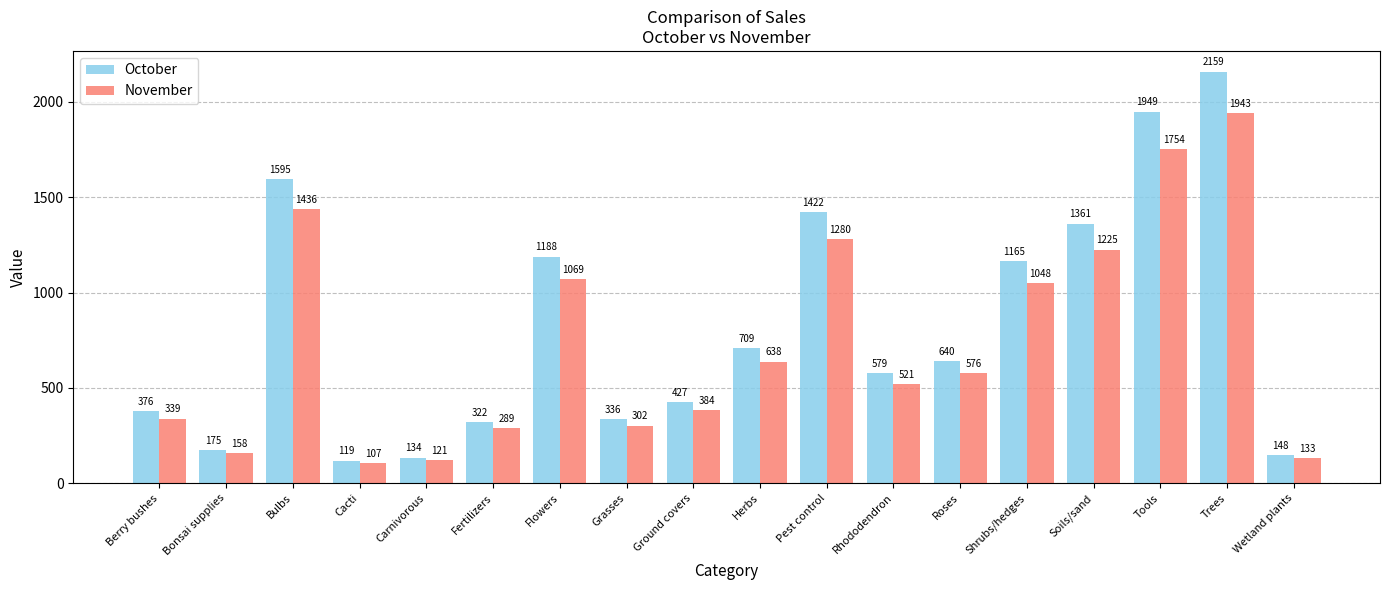

What is the sum of the October values at Soils/sand and Carnivorous?

1495.7